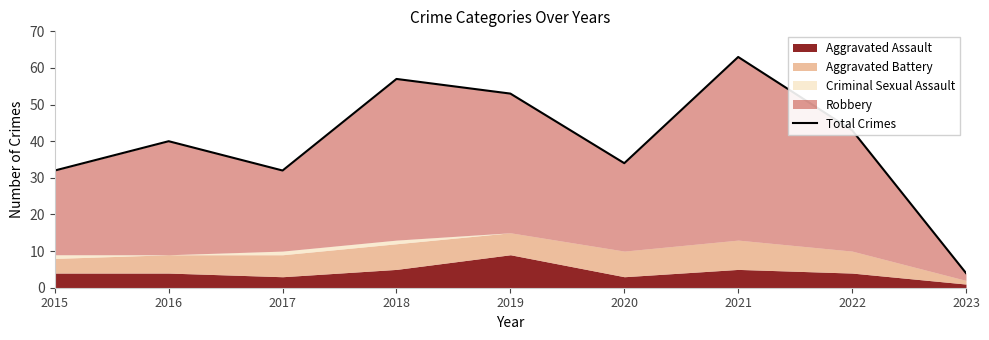

The chart shows a value of 40 at 2016. True or false?

True